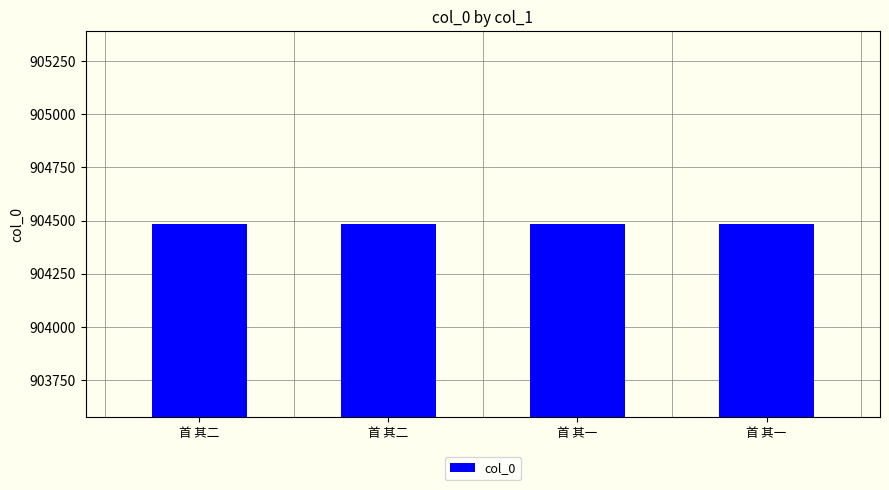

Are the bars horizontal?

No